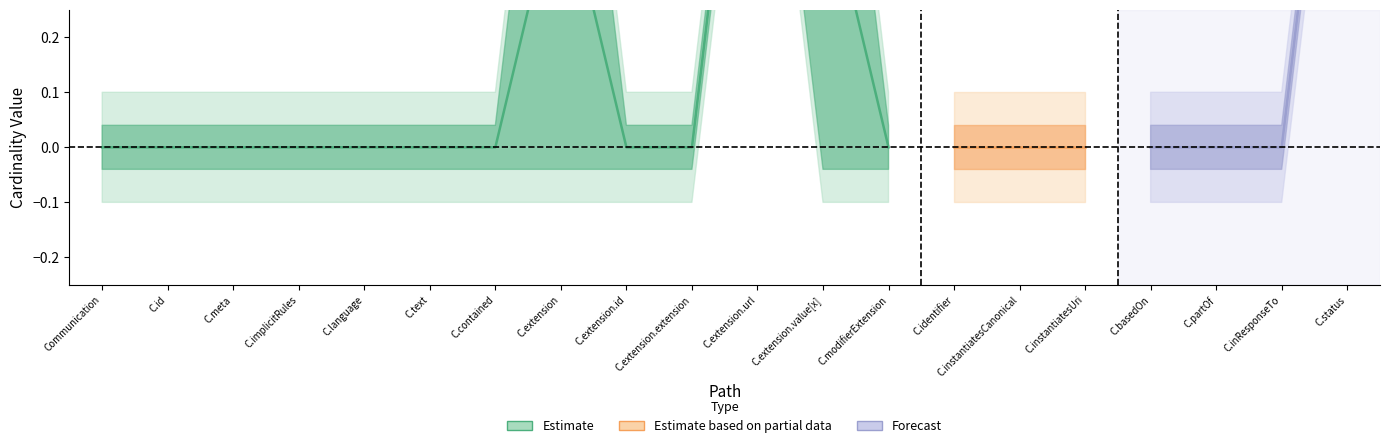

True or false: Min and Base Min cross at least once.

False